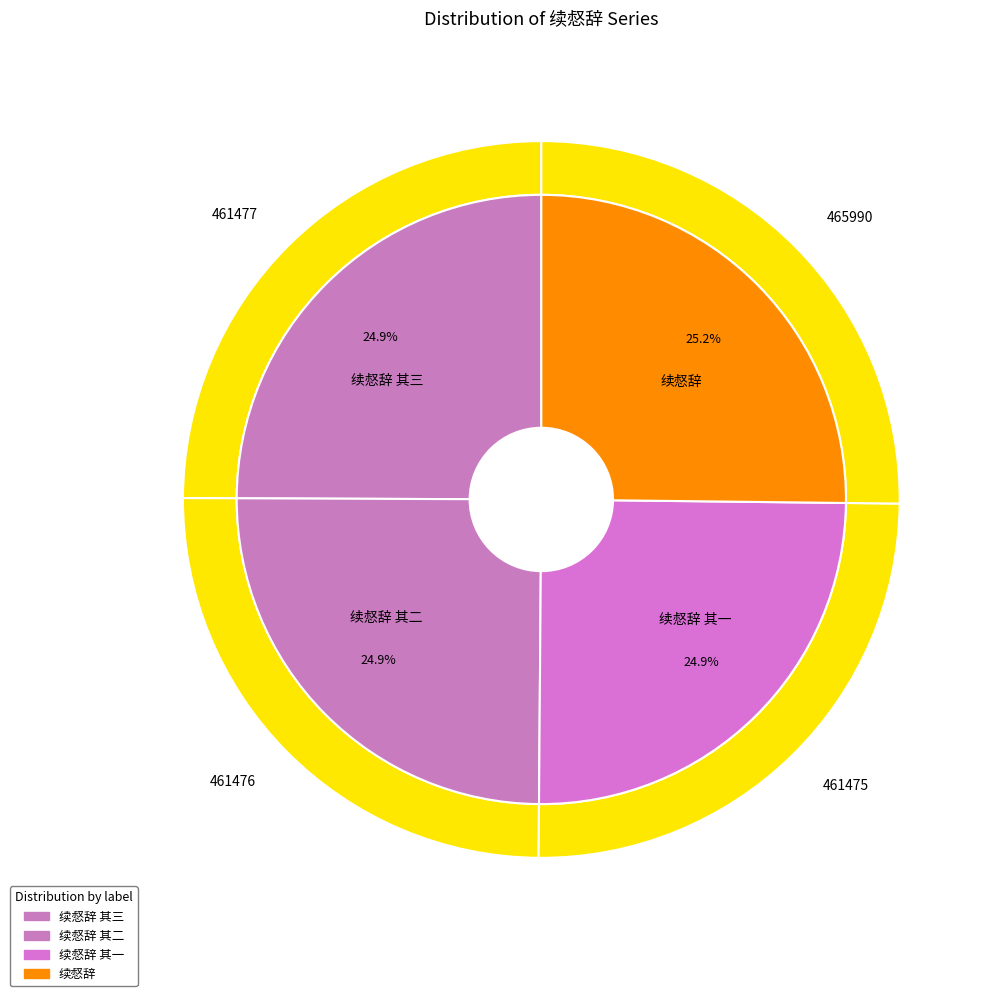

How many slices are in this pie chart?

4